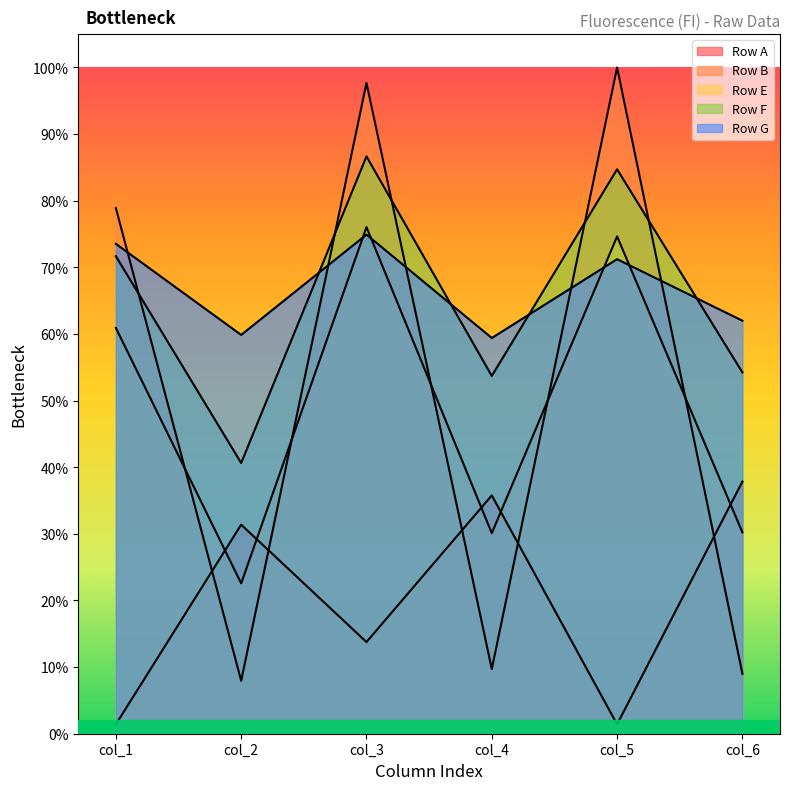

True or false: Row E and Row F intersect in this chart.

False